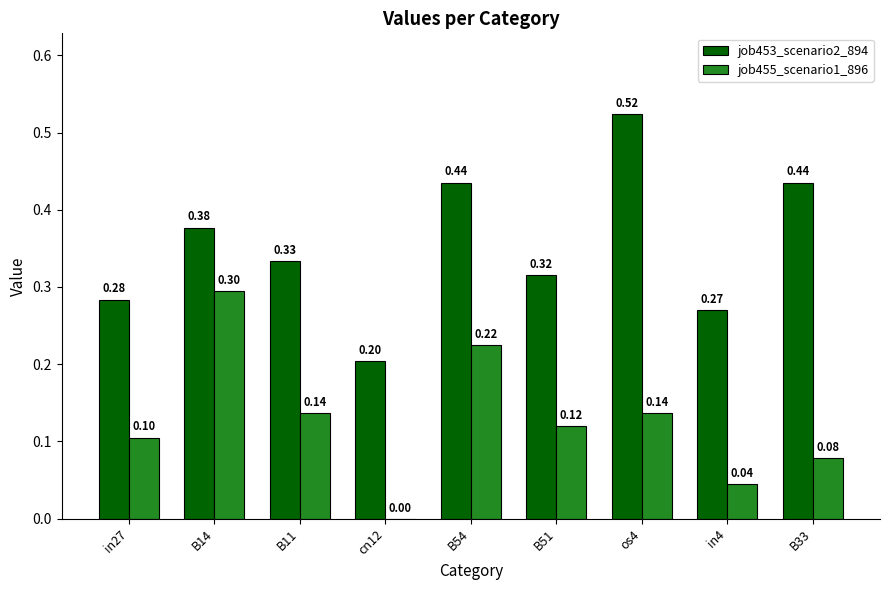

How many groups of bars are there?

9